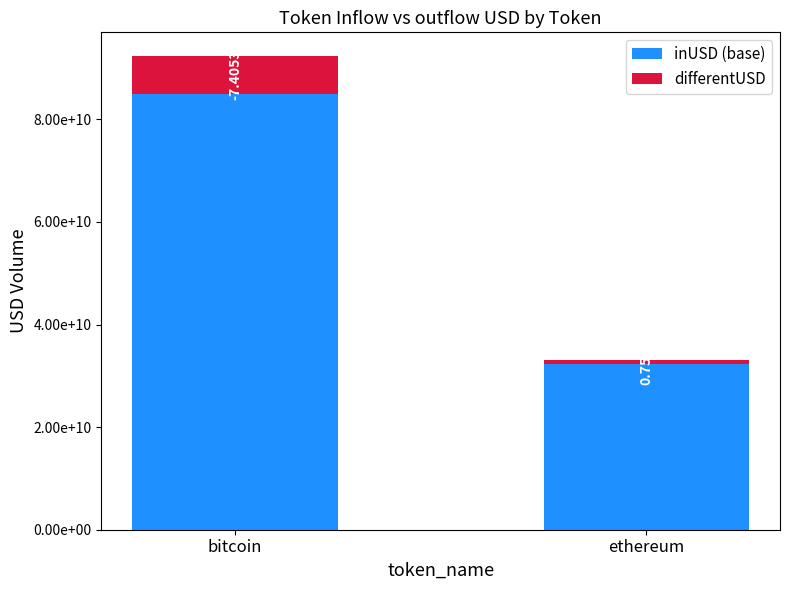

Are the bars horizontal?

No